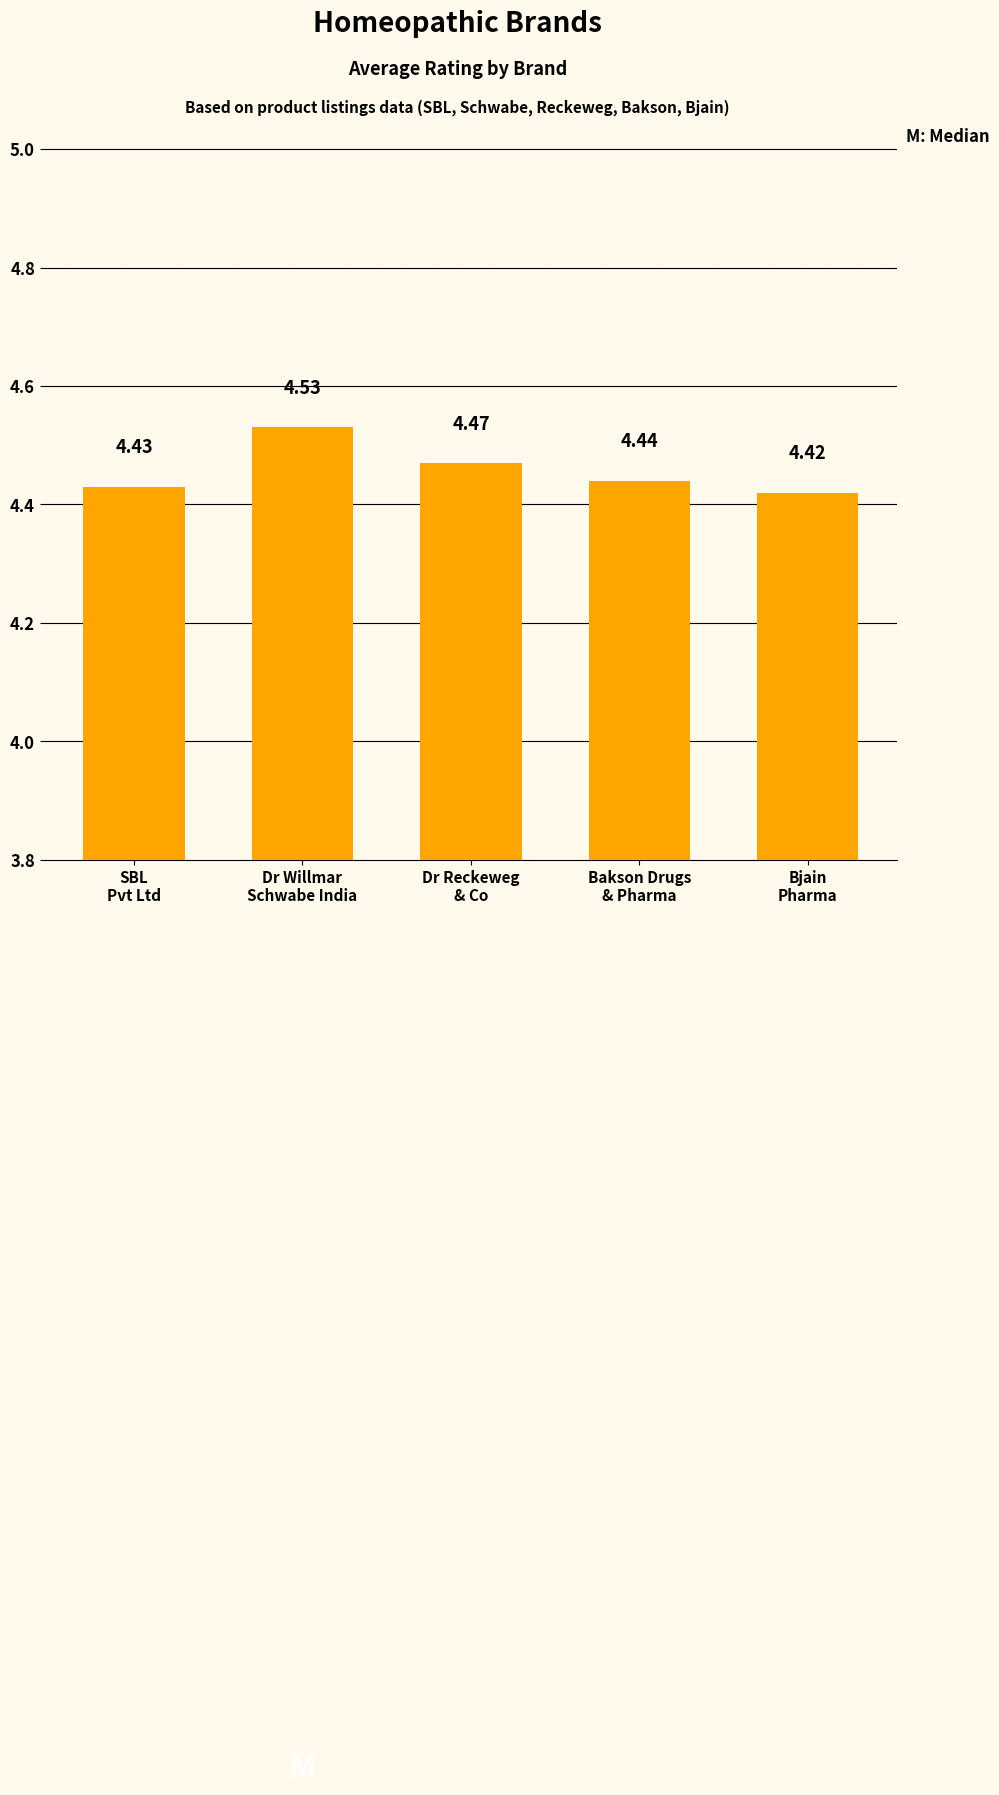

True or false: the data shows 8.0 at Bakson Drugs
& Pharma.

False